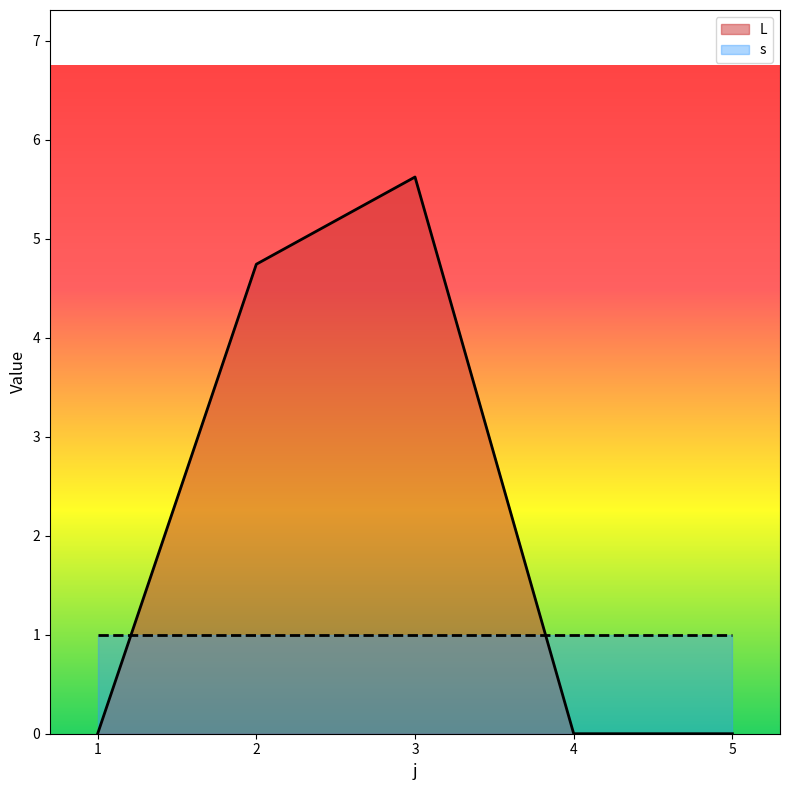

What is the value of the 3rd point from the left?

5.6